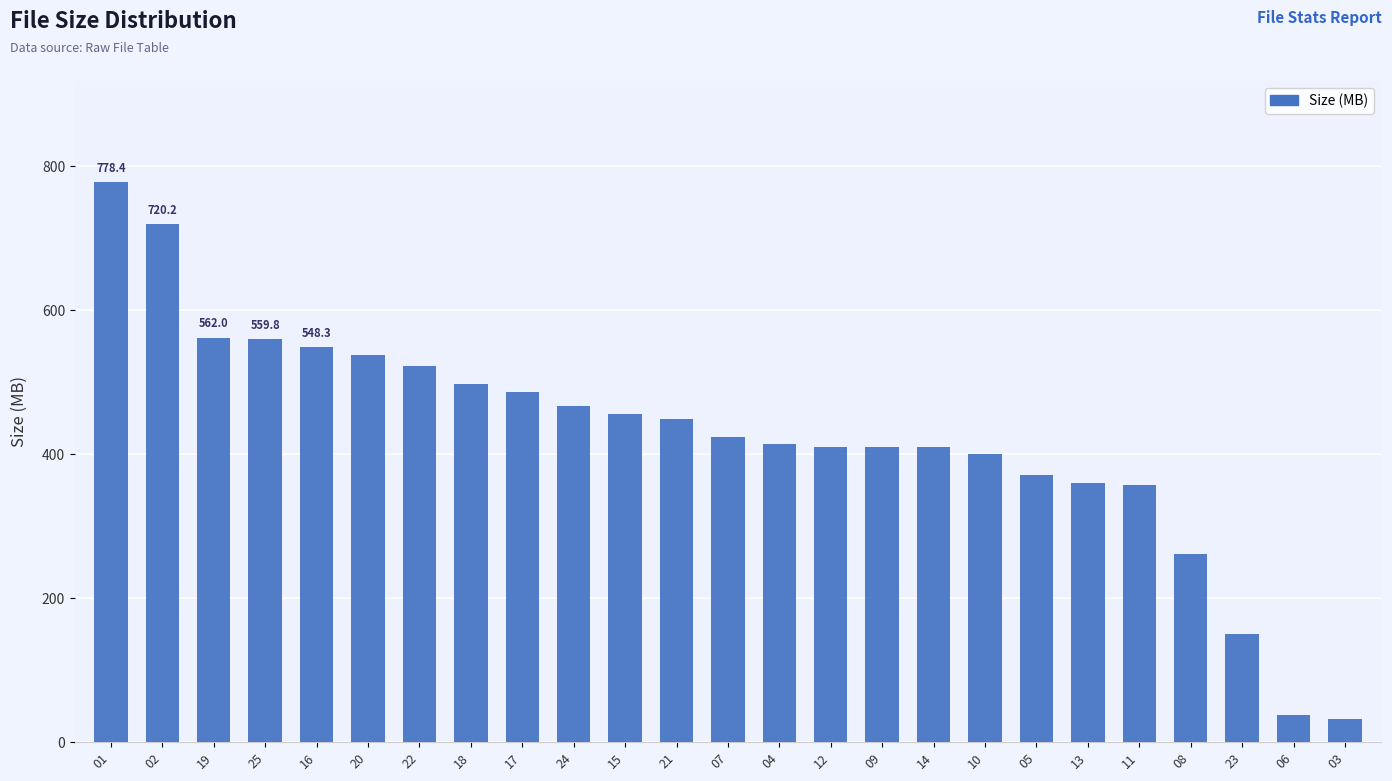

Does the chart contain any negative values?

No